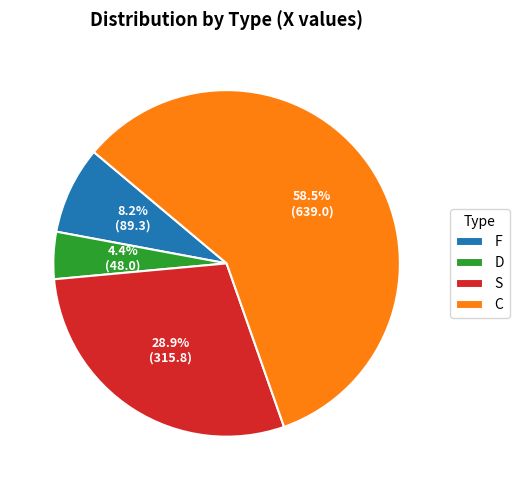

Which category has the biggest portion of the pie?

C